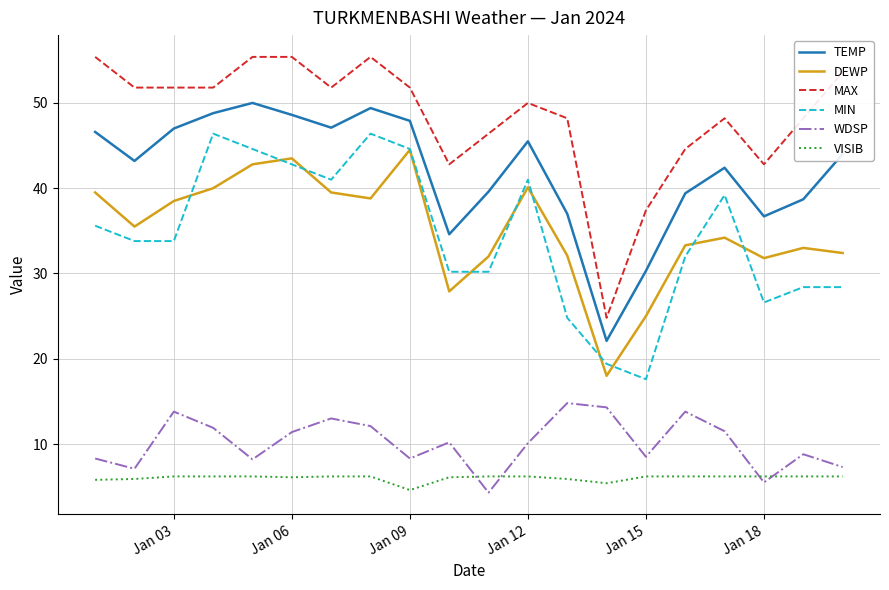

True or false: MIN and WDSP cross at least once.

False